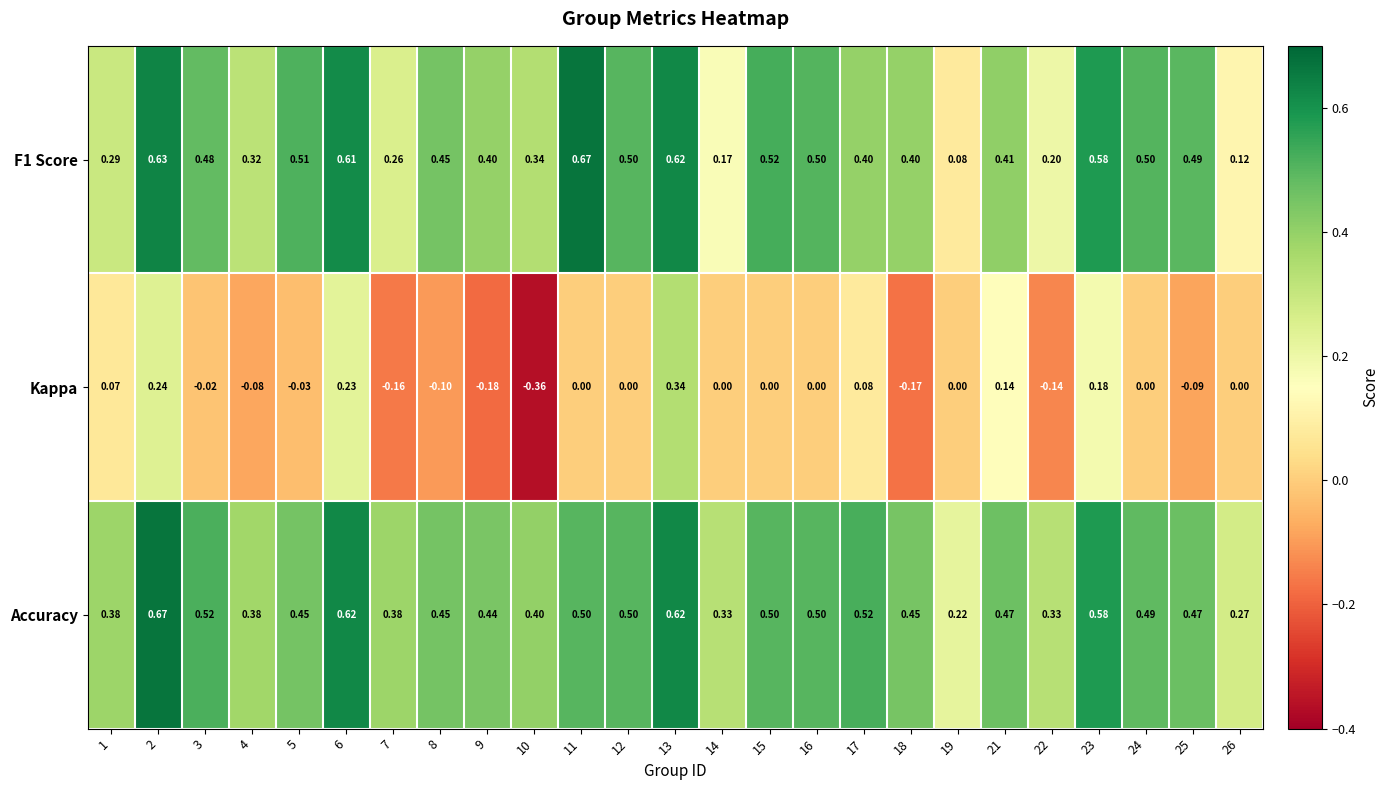

Which series has the largest total across all categories?

Accuracy